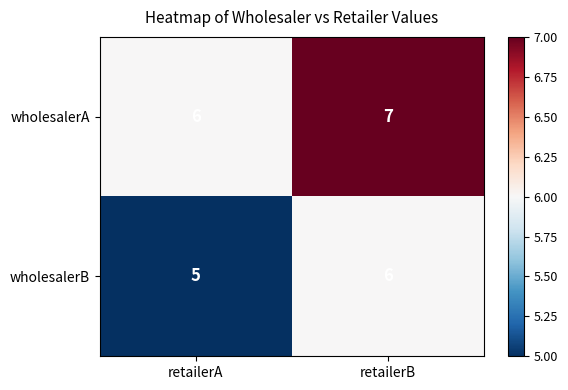

List the series in order of their peak value, lowest first.

wholesalerB, wholesalerA